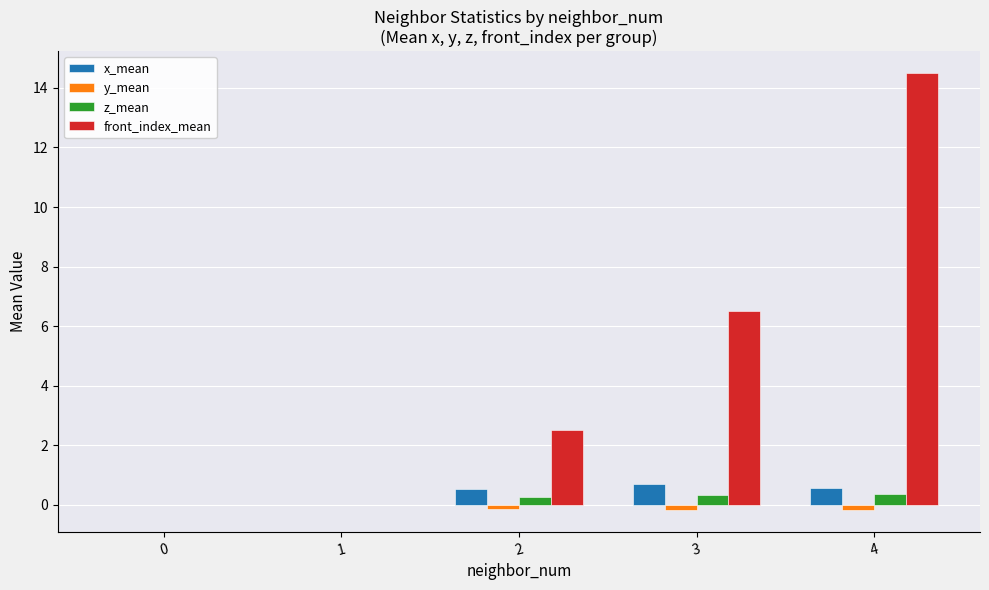

Between 2 and 3, which series saw the biggest shift?

front_index_mean